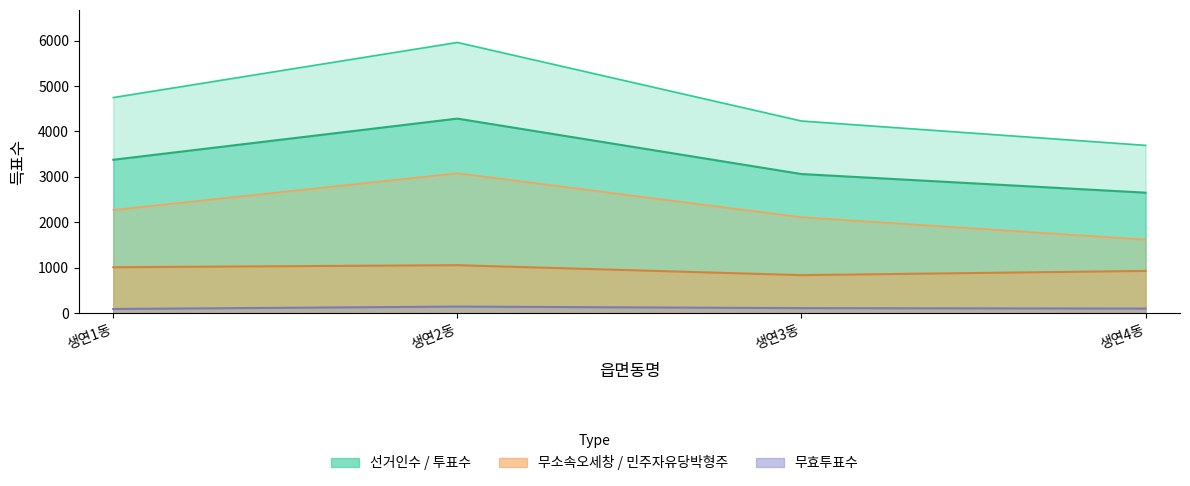

What is the maximum value shown in the chart?

5959